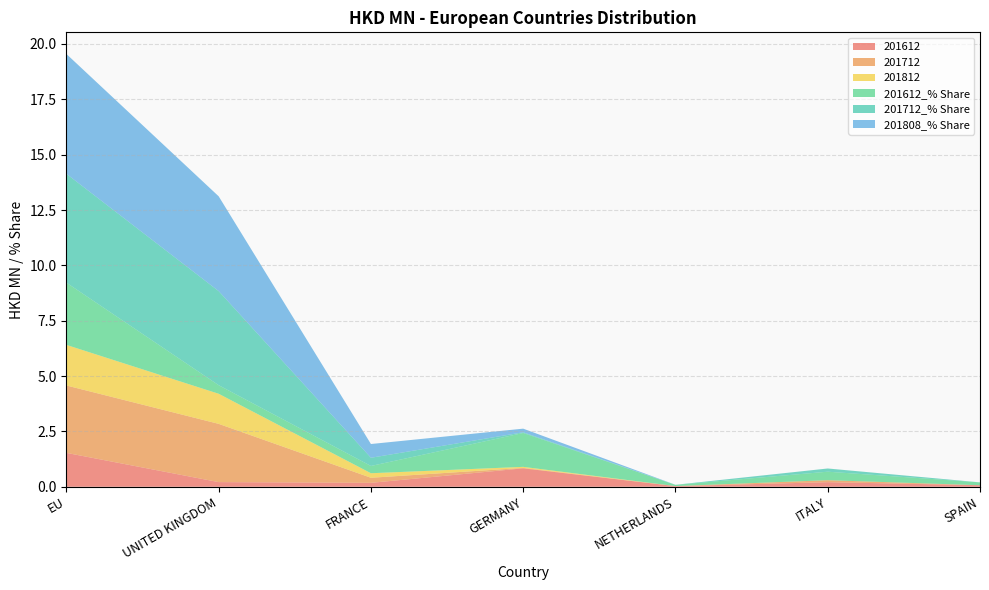

Reading right to left, what are all the values shown in this chart?

201612: SPAIN=0.1	ITALY=0.2	NETHERLANDS=0.0	GERMANY=0.8	FRANCE=0.2	UNITED KINGDOM=0.2	EU=1.5
201712: SPAIN=0.0	ITALY=0.1	NETHERLANDS=0.0	GERMANY=0.0	FRANCE=0.2	UNITED KINGDOM=2.6	EU=3.0
201812: SPAIN=0.0	ITALY=0.0	NETHERLANDS=0.0	GERMANY=0.0	FRANCE=0.2	UNITED KINGDOM=1.4	EU=1.8
201612_% Share: SPAIN=0.1	ITALY=0.4	NETHERLANDS=0.1	GERMANY=1.5	FRANCE=0.3	UNITED KINGDOM=0.4	EU=2.8
201712_% Share: SPAIN=0.0	ITALY=0.1	NETHERLANDS=0.0	GERMANY=0.0	FRANCE=0.4	UNITED KINGDOM=4.2	EU=4.9
201808_% Share: SPAIN=0.0	ITALY=0.0	NETHERLANDS=0.0	GERMANY=0.2	FRANCE=0.6	UNITED KINGDOM=4.3	EU=5.4